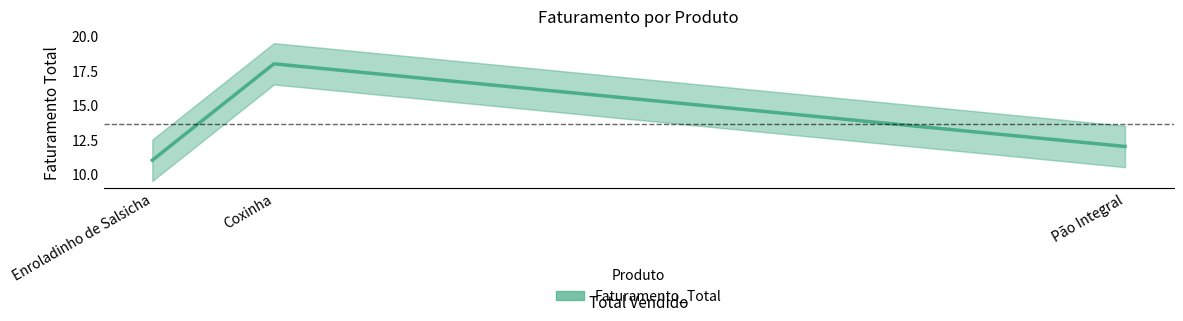

Reading left to right, transcribe all the data shown in this chart.

11	18	12